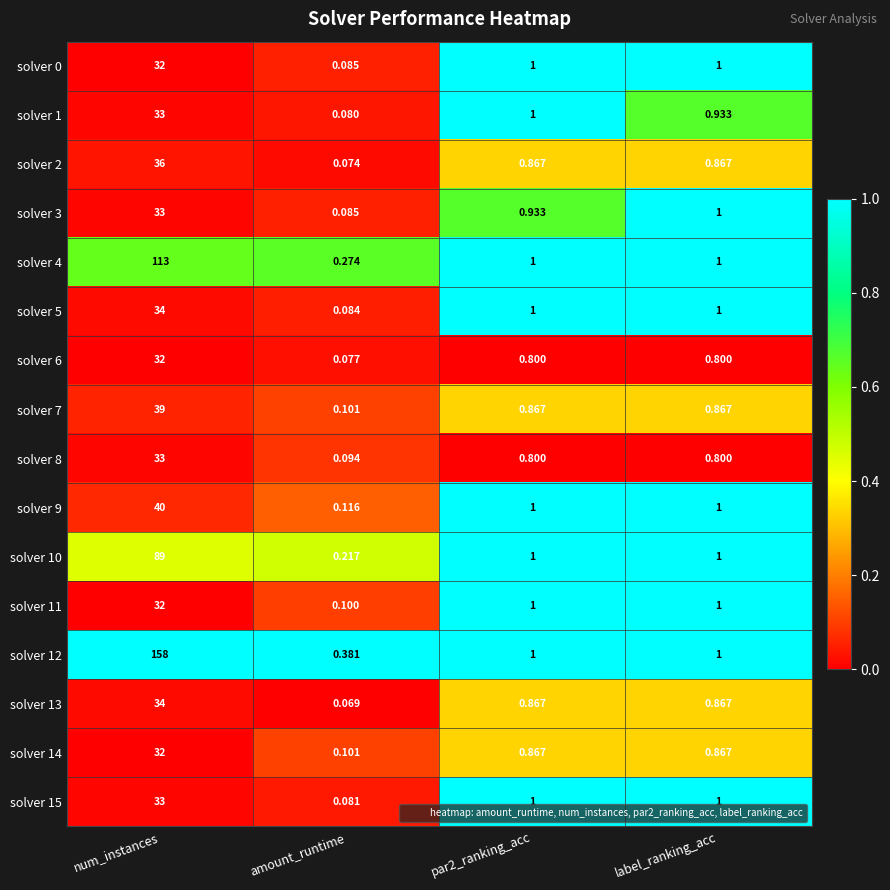

What is the total value across all series at par2_ranking_acc?

15.0